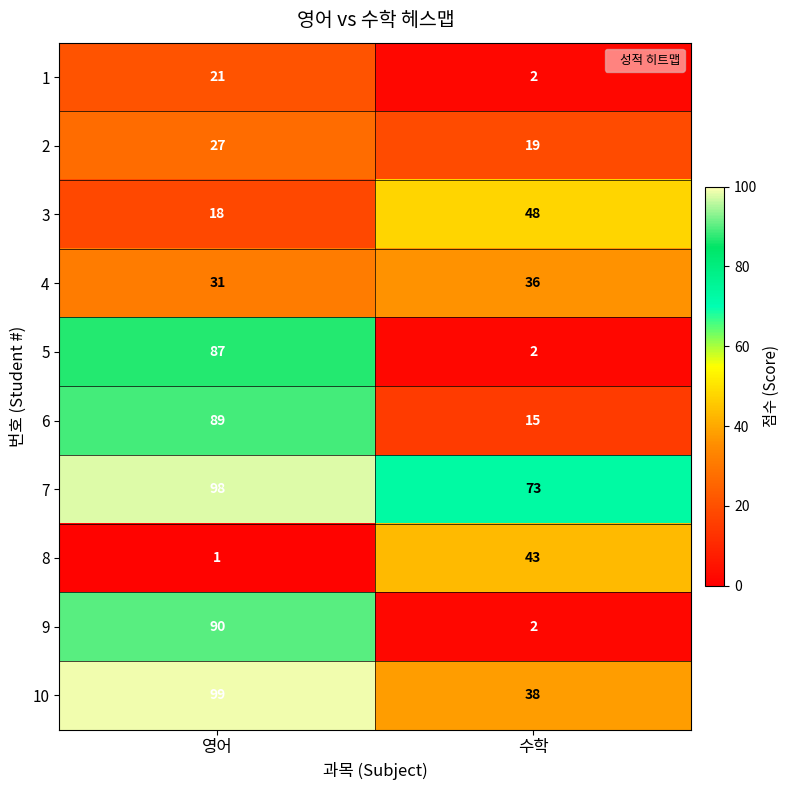

Between 영어 and 수학, which series saw the biggest shift?

9